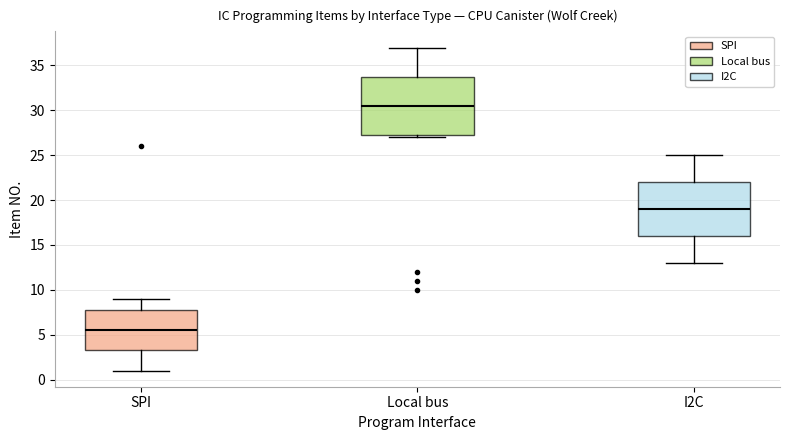

Reading left to right, transcribe this box plot: for each box, give where its median line is, the range the box spans, and where its two whiskers end, as read against the y-axis. The values are not printed on the chart, so give them approximately, as read against the axis.

SPI: median 5.5, box 3.5 to 8.0, whiskers 1.0 to 9.0
Local bus: median 30.5, box 27.5 to 34.0, whiskers 27.0 to 37.0
I2C: median 19.0, box 16.0 to 22.0, whiskers 13.0 to 25.0